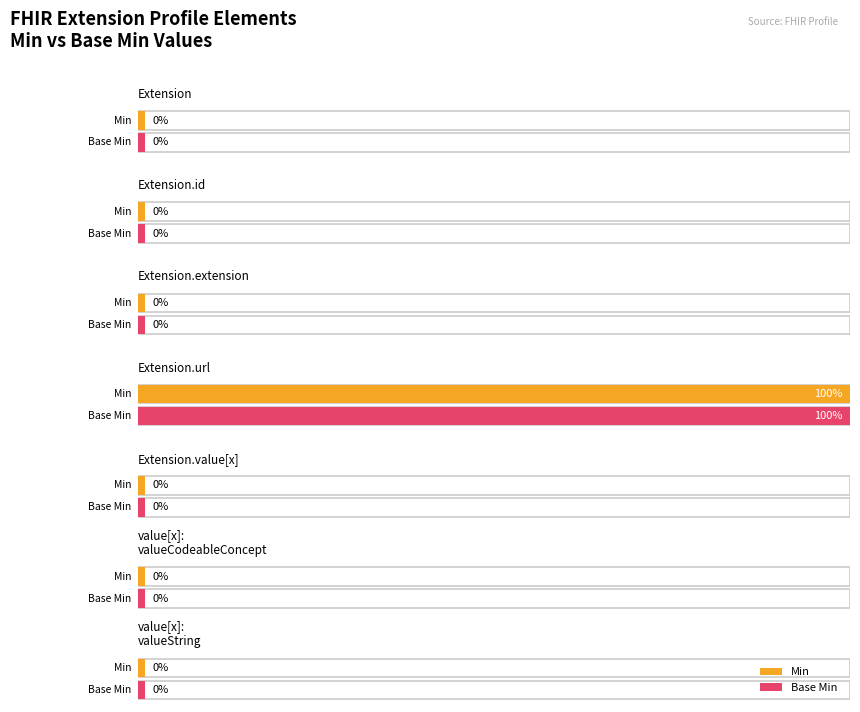

At which category is the sum across all series the highest?

Extension.url